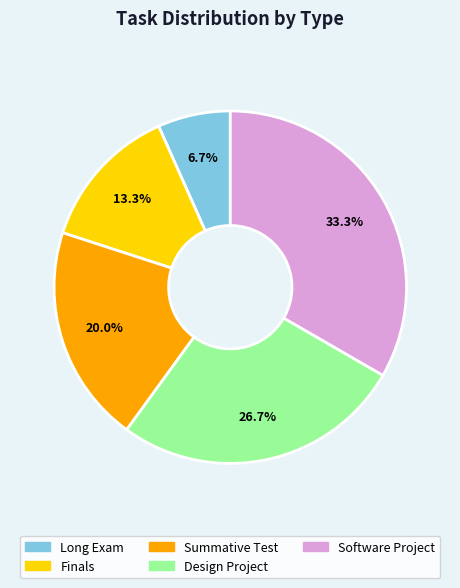

To the nearest percent, what percentage of the pie is Long Exam?

7%